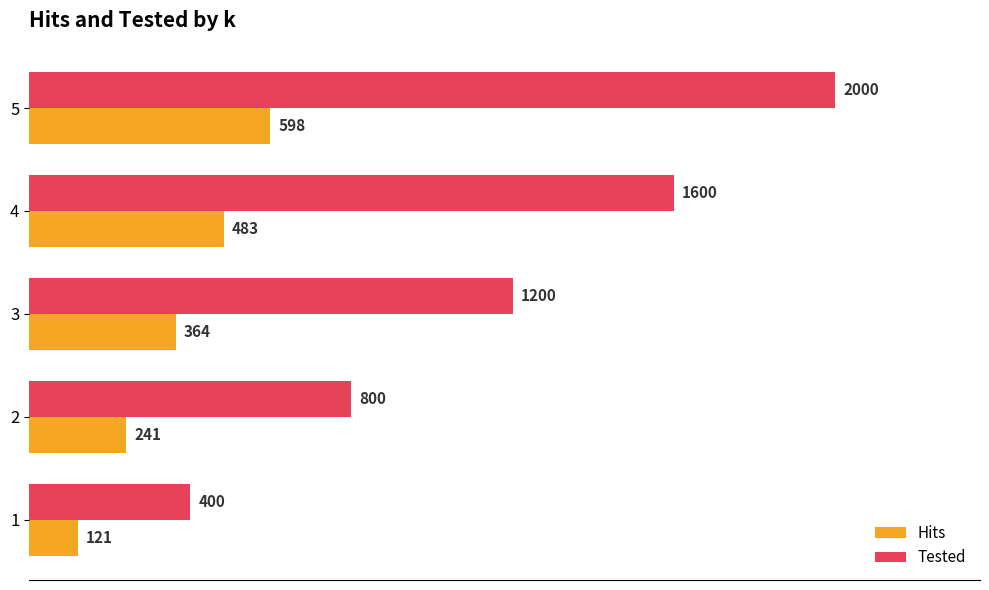

What are all the series names shown in the legend?

Hits, Tested